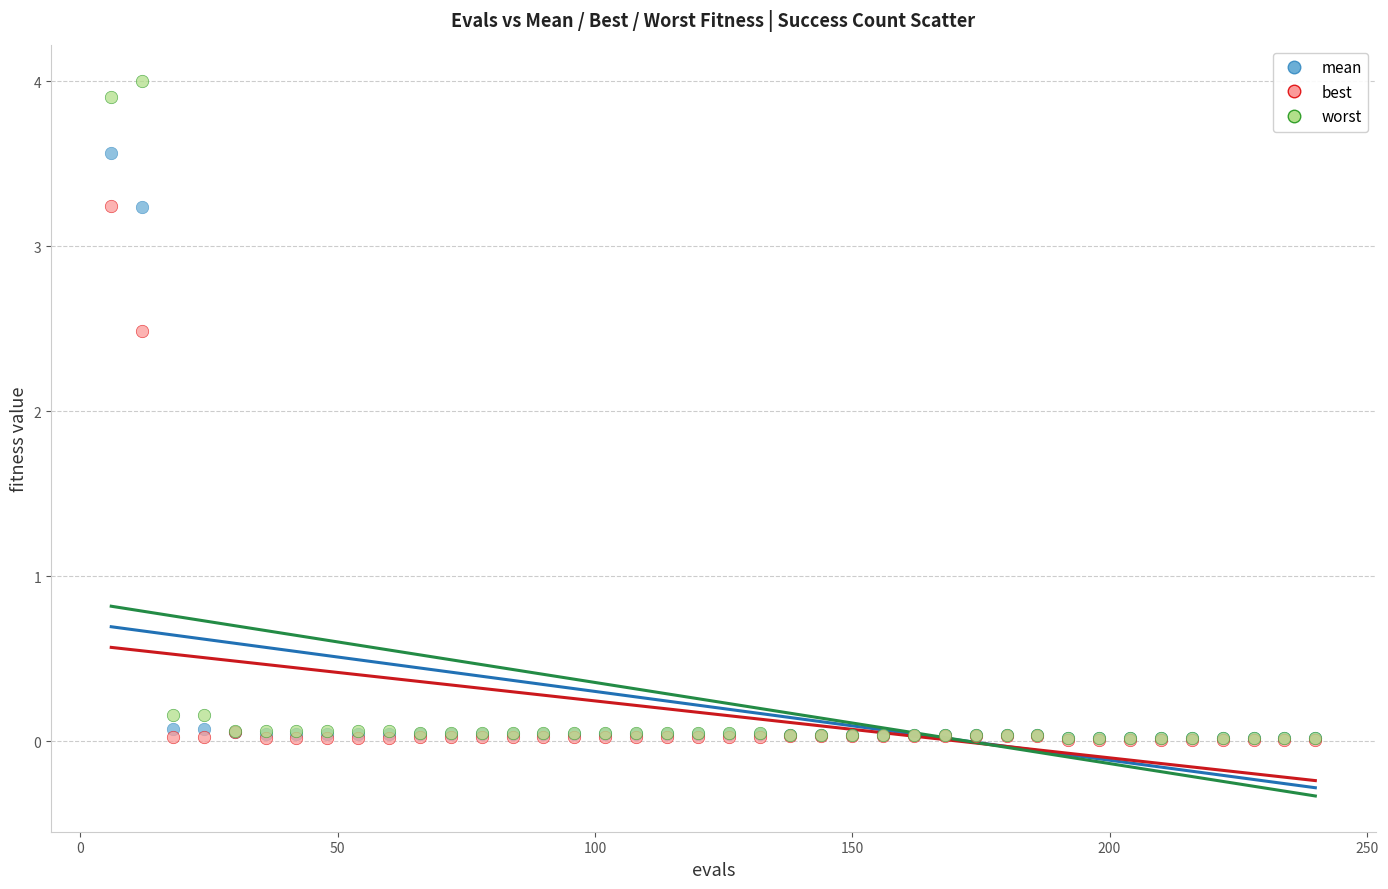

Across all series, what Y value is closest to 2?

2.5